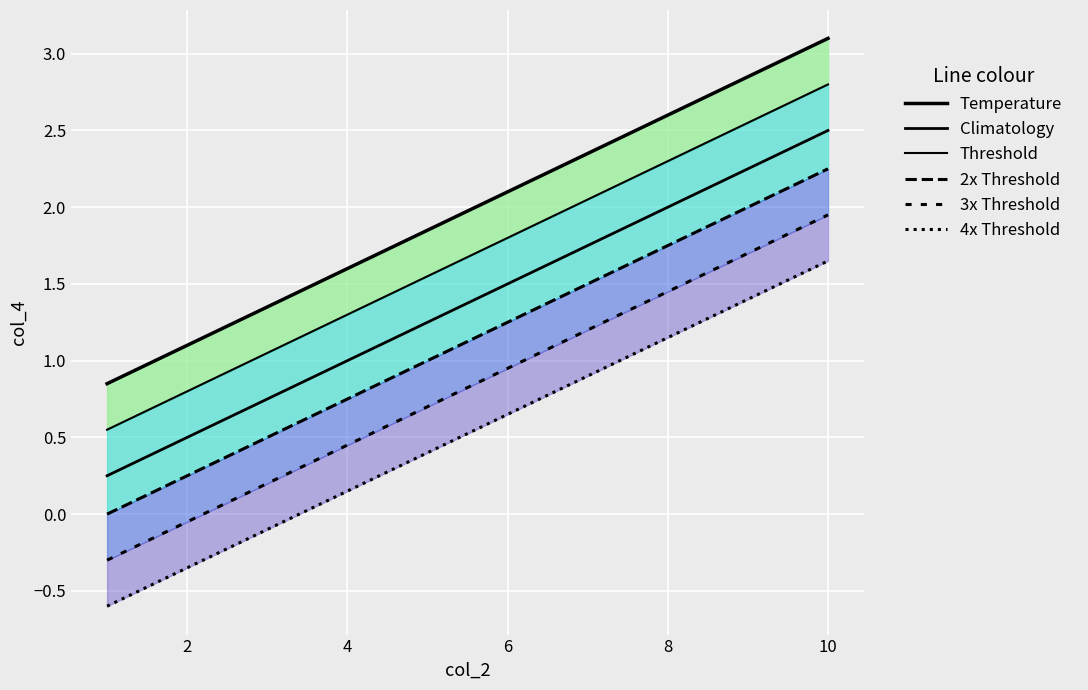

Rank the series by their average value, from highest to lowest.

Temperature, Threshold, Climatology, 2x Threshold, 3x Threshold, 4x Threshold